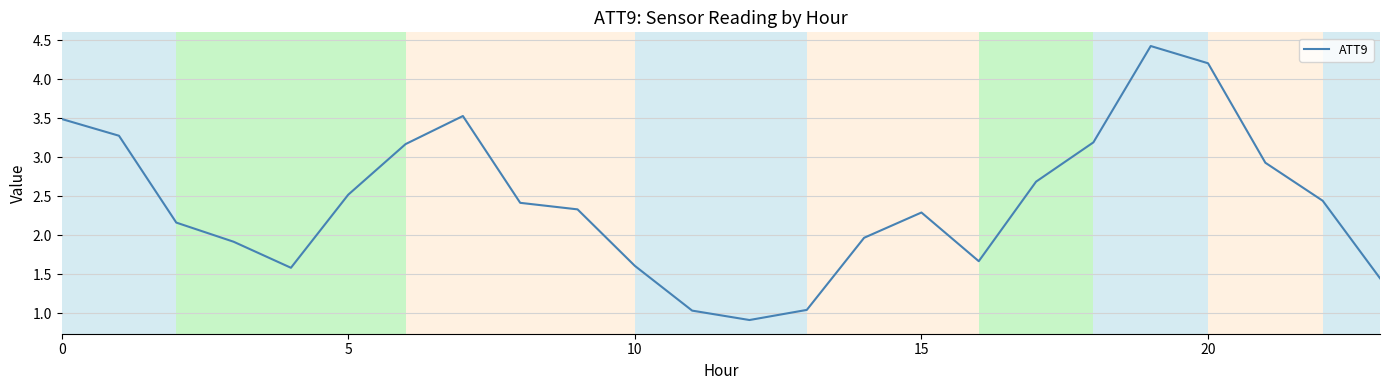

What is the greatest value displayed?

4.4